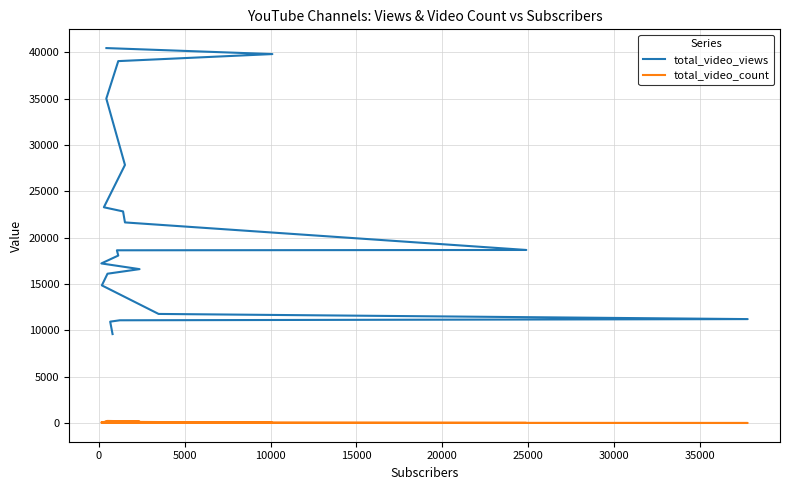

Which series has the largest range (max minus min)?

total_video_views